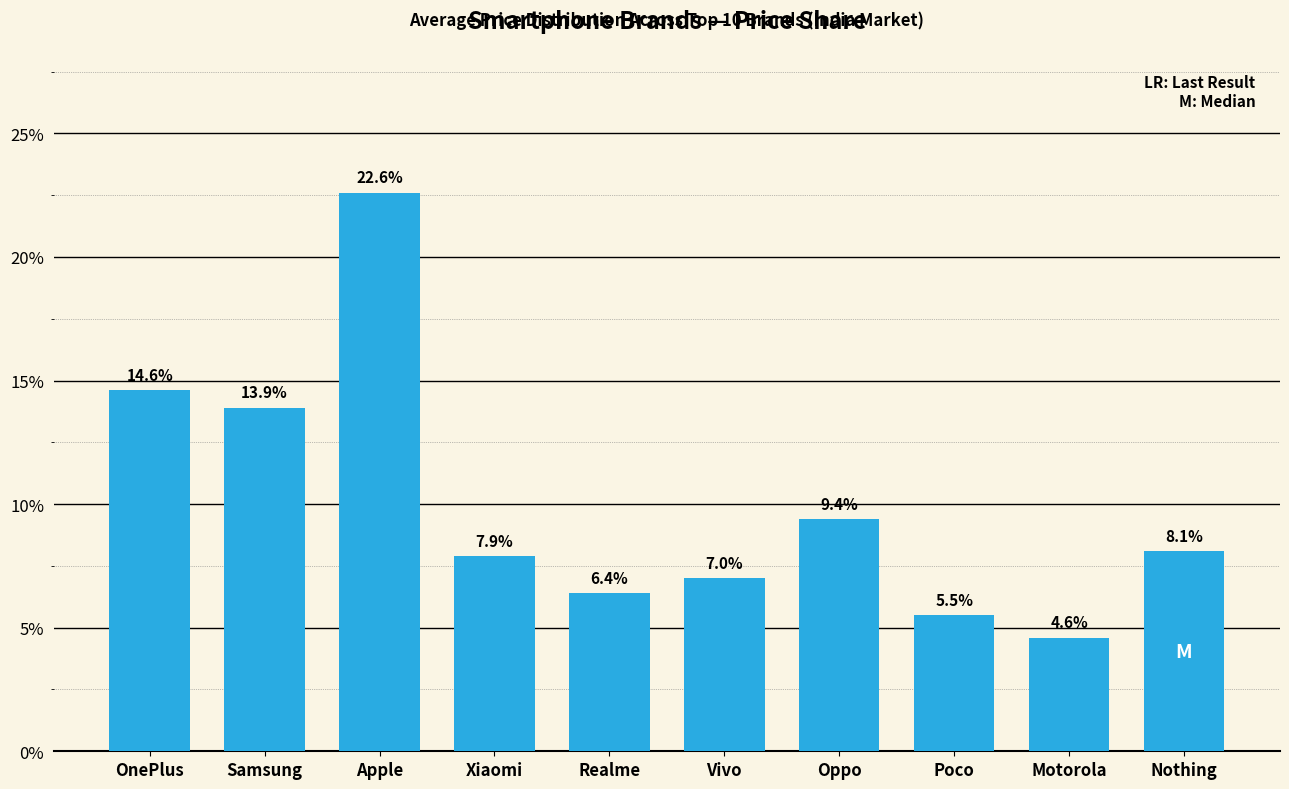

At which label is the value closest to 13?

Samsung